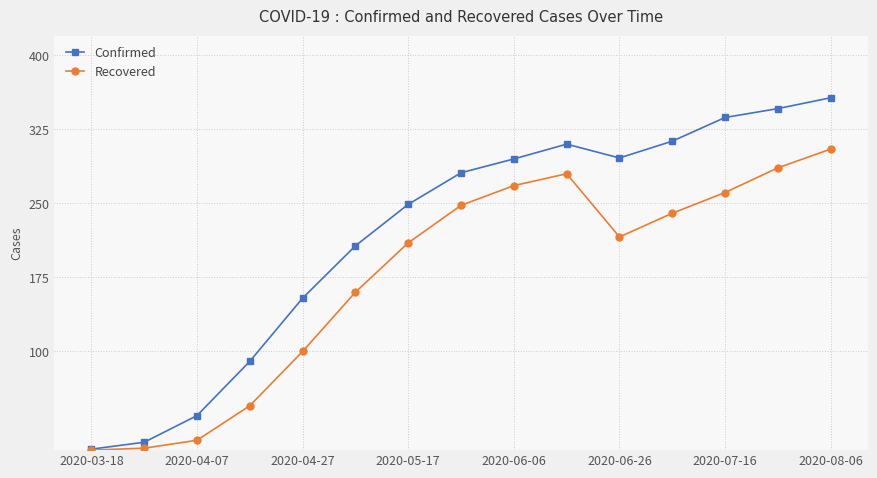

At how many categories does at least one series exceed 133?

11